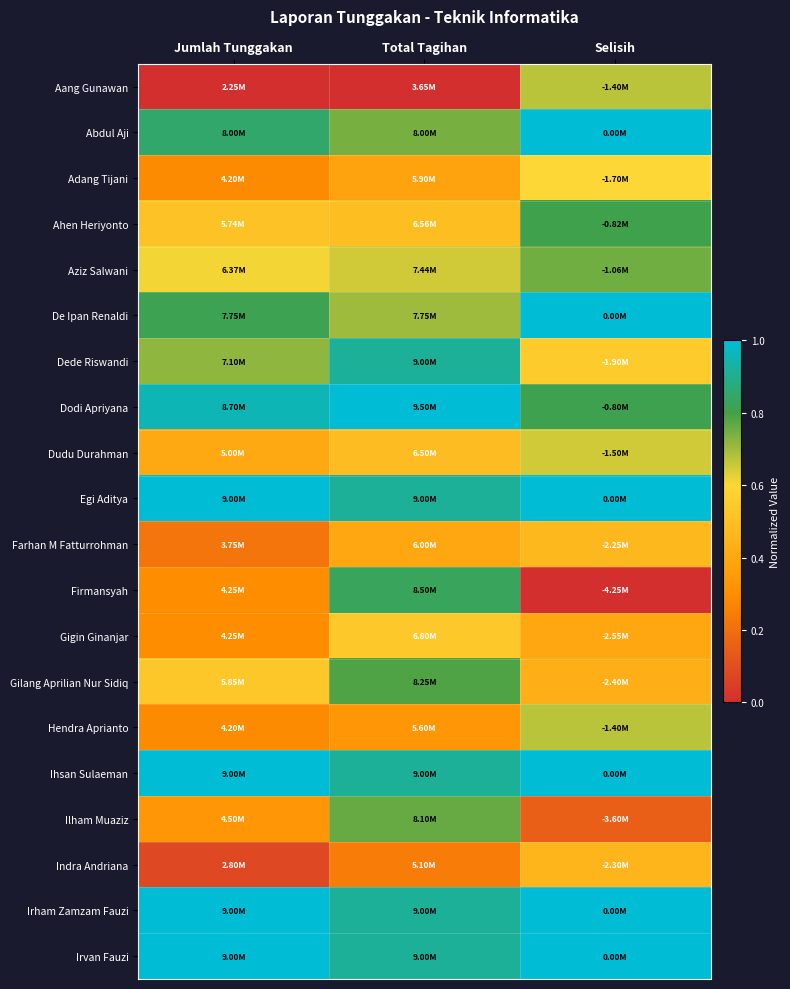

Count the number of categories in the chart.

3